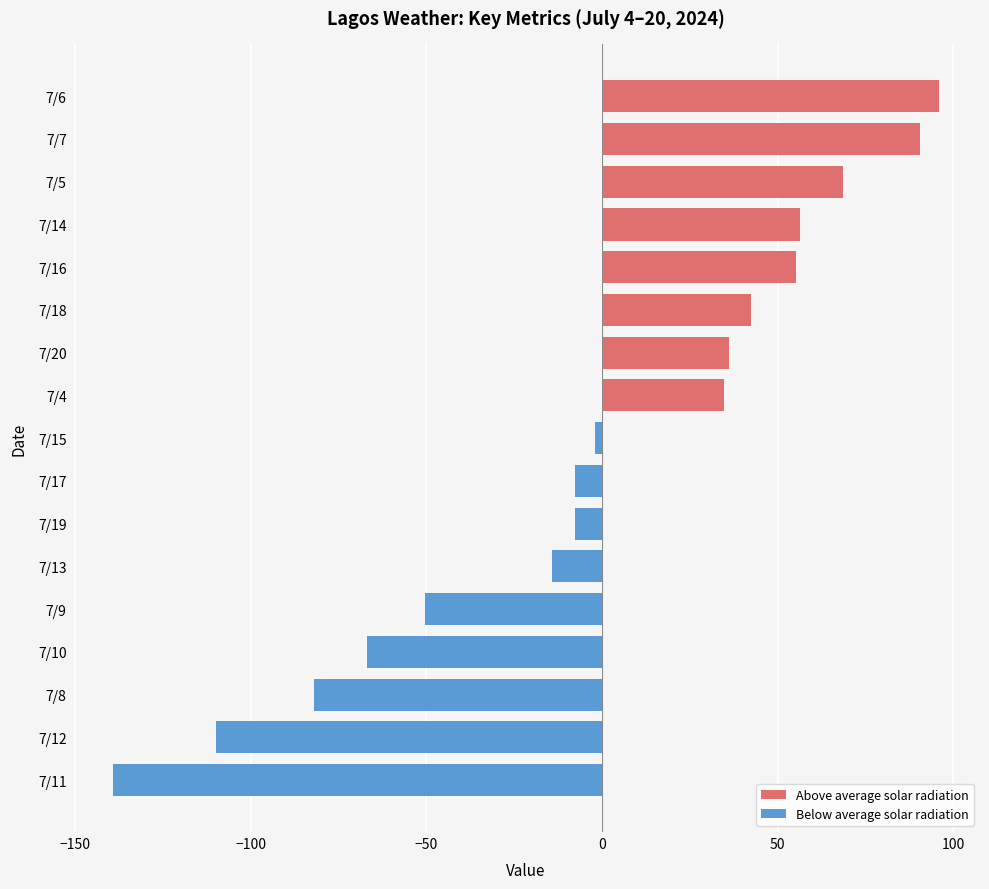

What is the change in value from 7/17 to 7/14?

+63.8